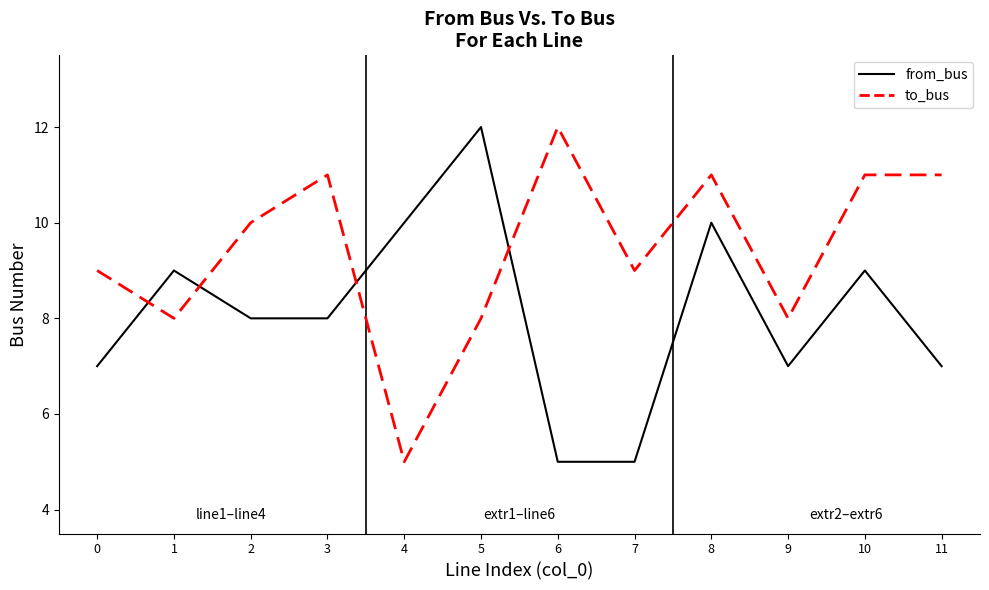

The value of to_bus at 4 is 7. True or false?

False